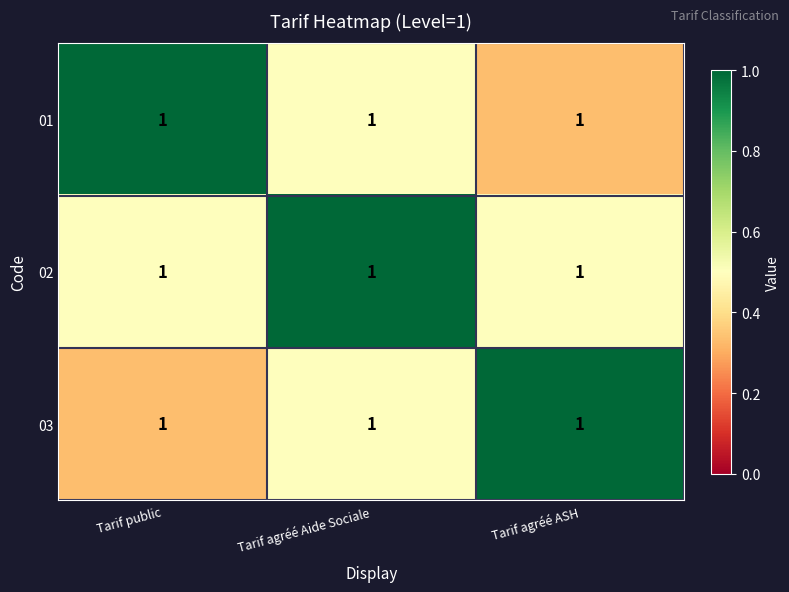

What is the sum of all 03 values?

1.8